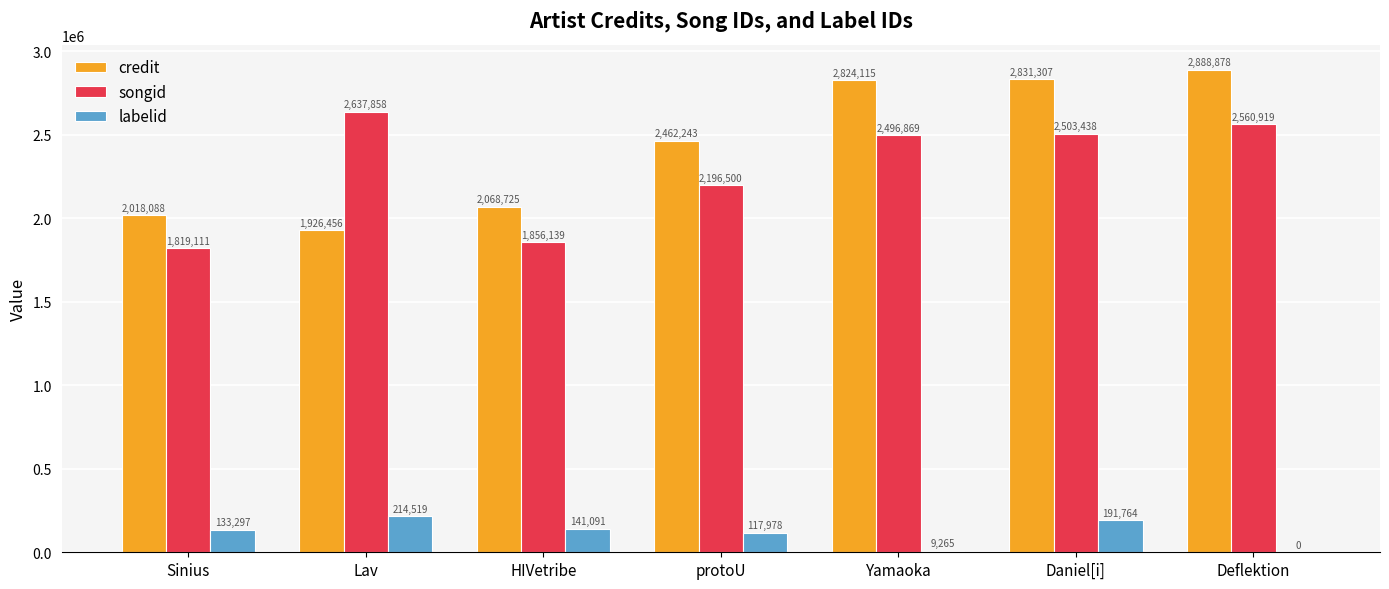

What is the maximum value for songid?

2637858